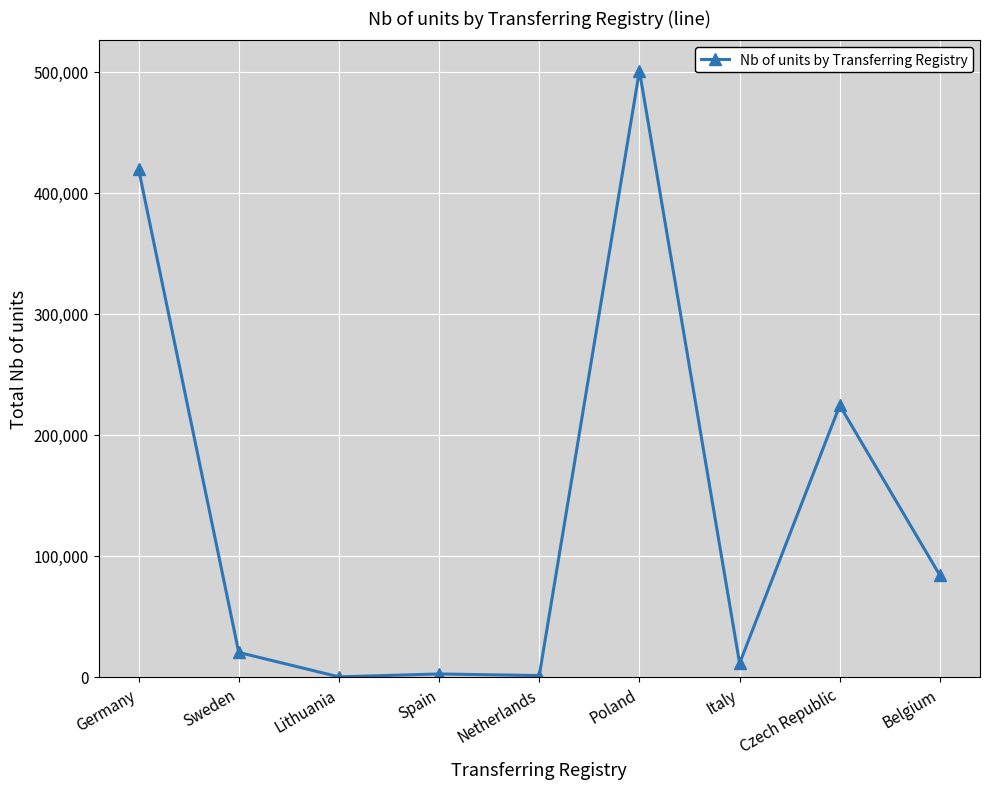

What is the sum of all values?

1264003